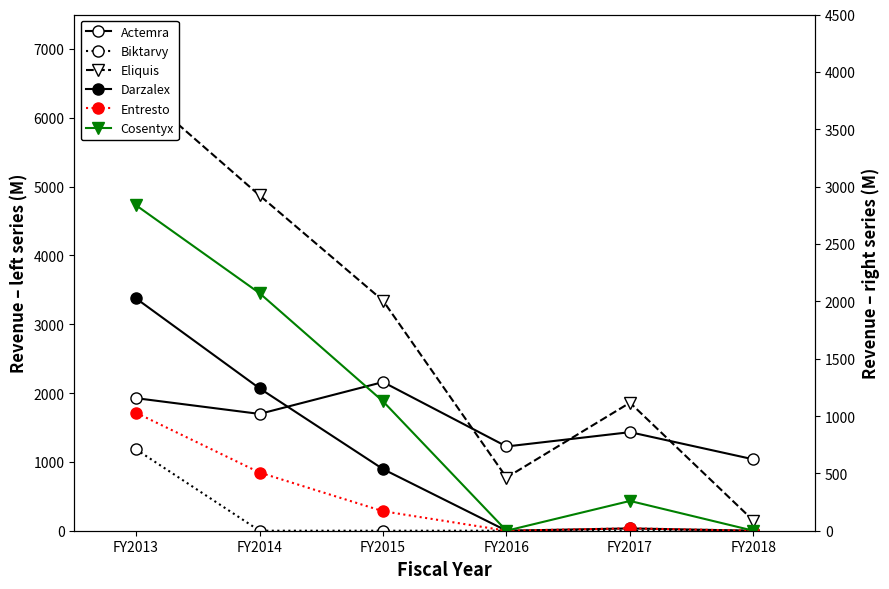

The value of Entresto at FY2015 is 170.0. True or false?

True